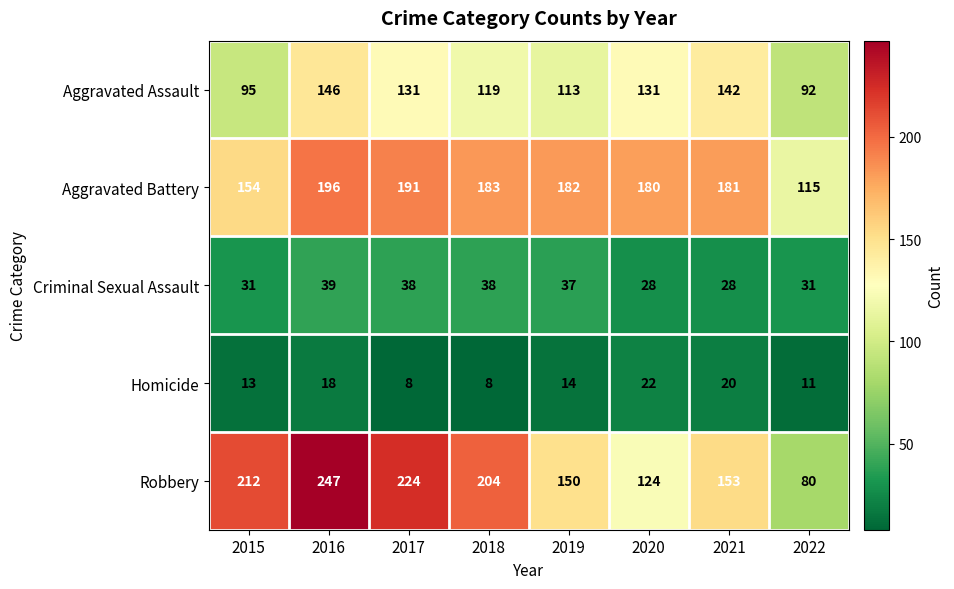

Where does the Aggravated Battery series first go above 182?

2016